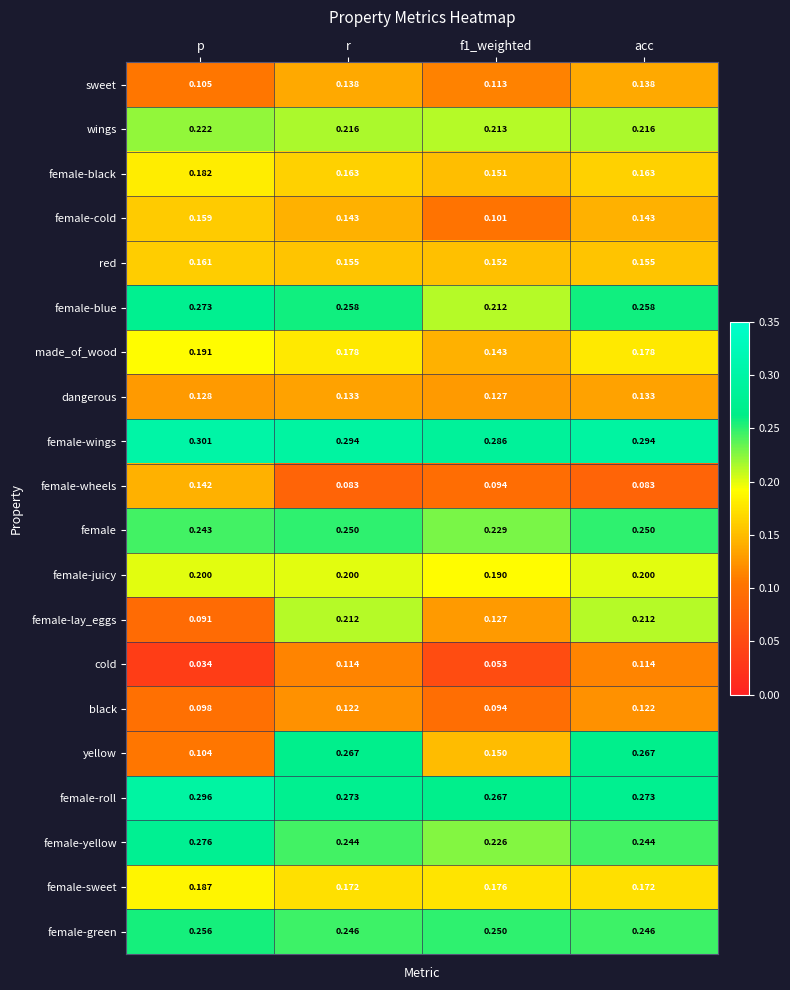

Which series has the largest total across all categories?

female-wings